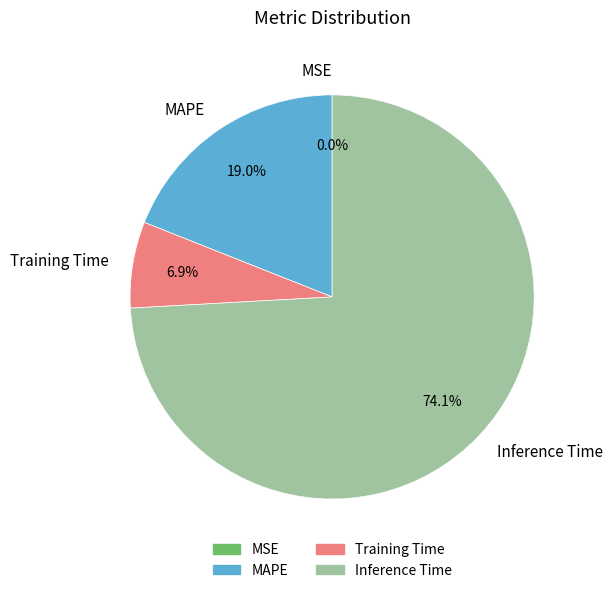

Combined, what portion of the pie is Training Time and Inference Time?

81.0%